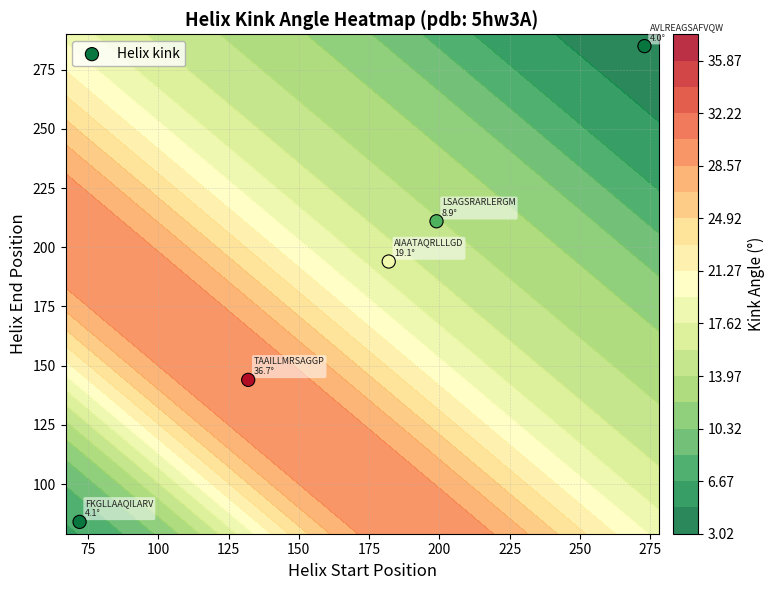

Count the number of categories in the chart.

5